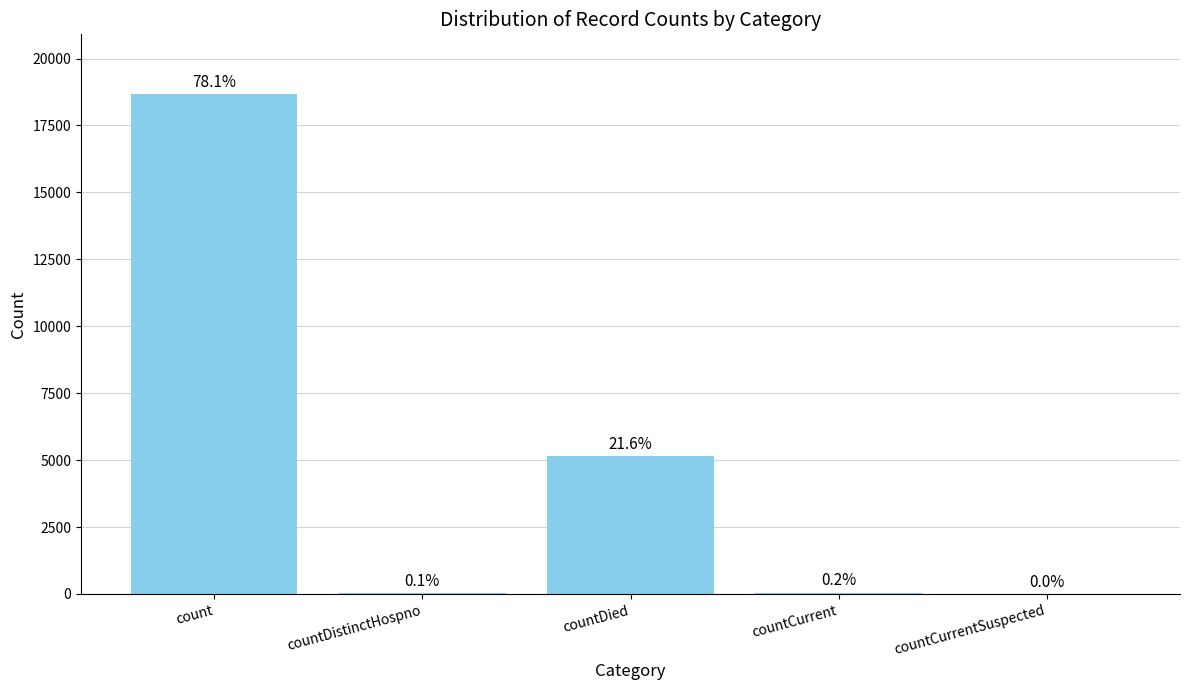

Are the bars horizontal?

No